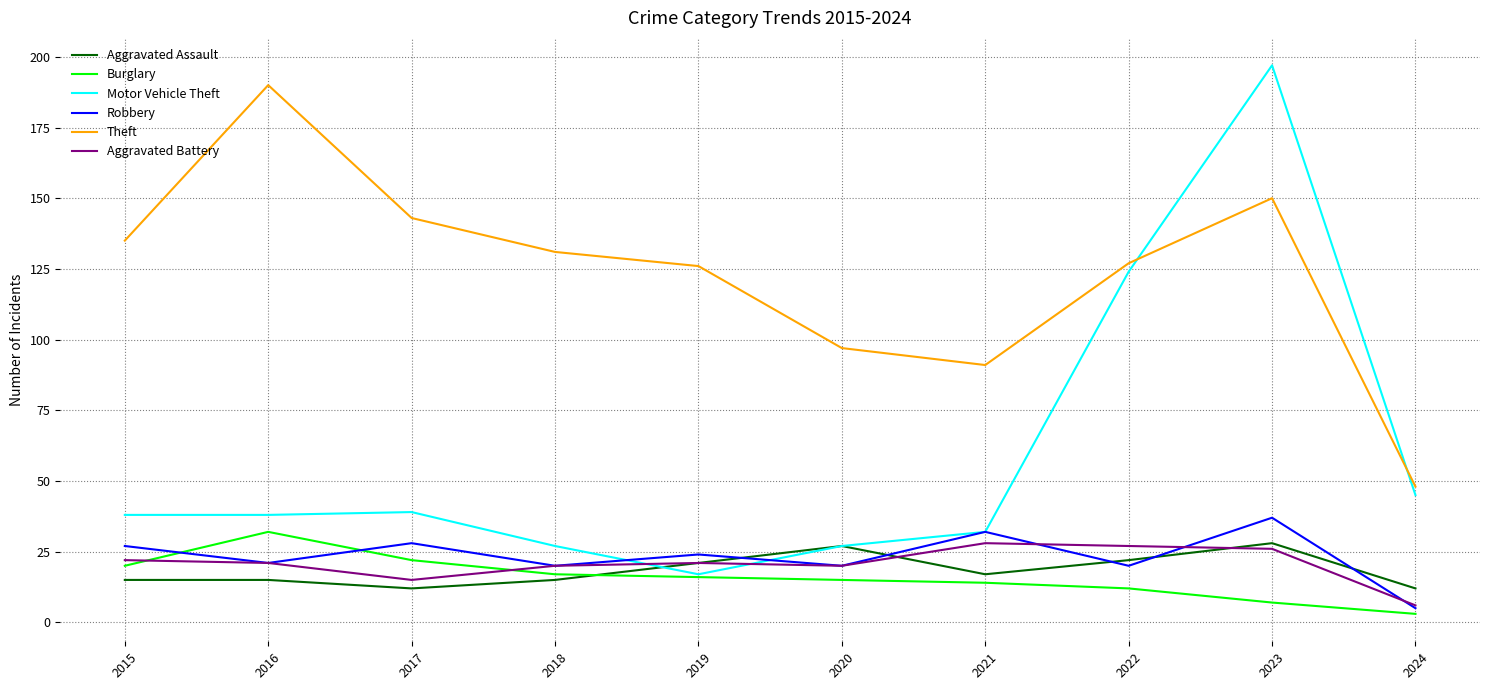

What is the total value across all series at 2017?

259